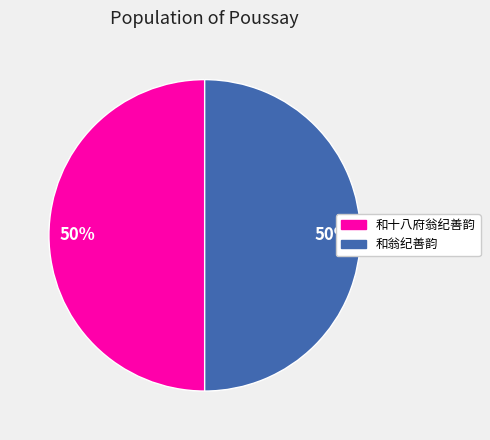

Approximately how many times larger is the value at 和十八府翁纪善韵 compared to 和翁纪善韵?

1.0